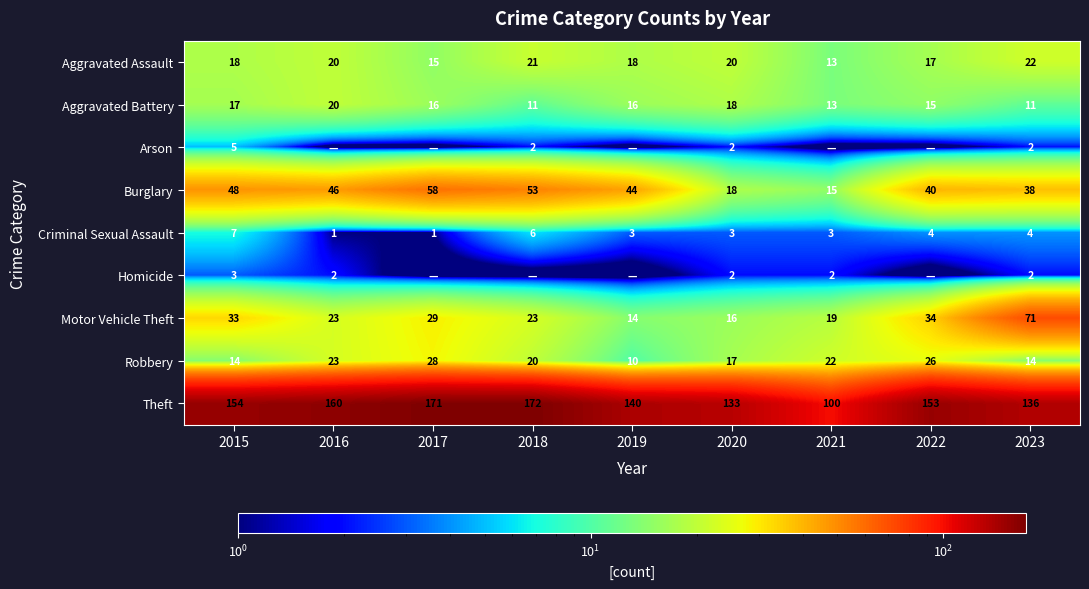

Is the value of Robbery at 2020 greater than the value of Arson at 2018?

Yes